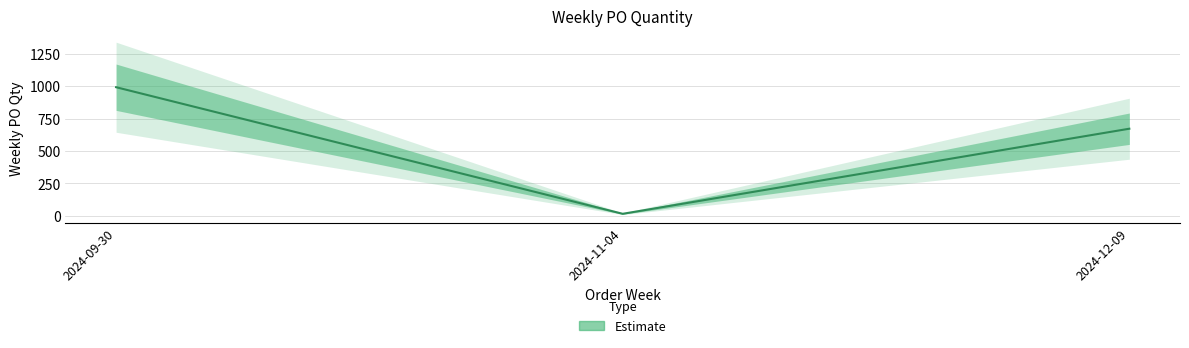

At which label does the data first exceed 672?

2024-09-30